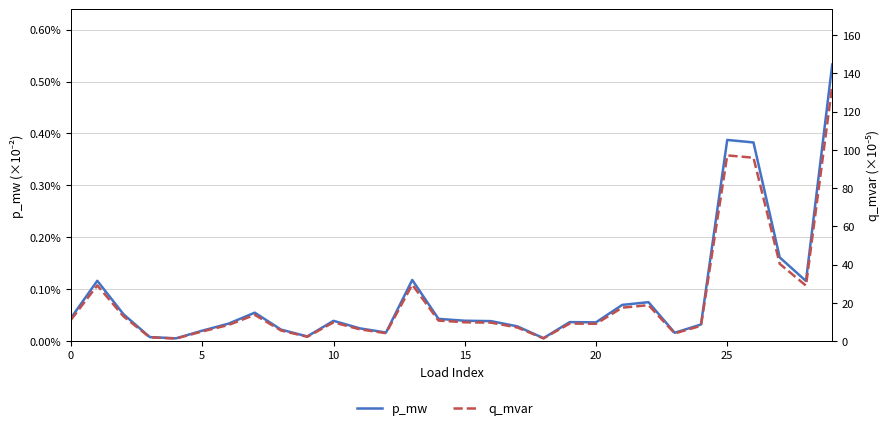

List the series in order of their peak value, lowest first.

p_mw, q_mvar